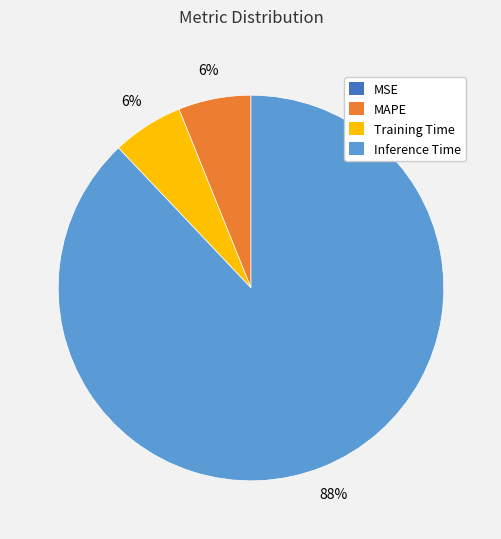

Is there a majority slice in this chart?

Yes